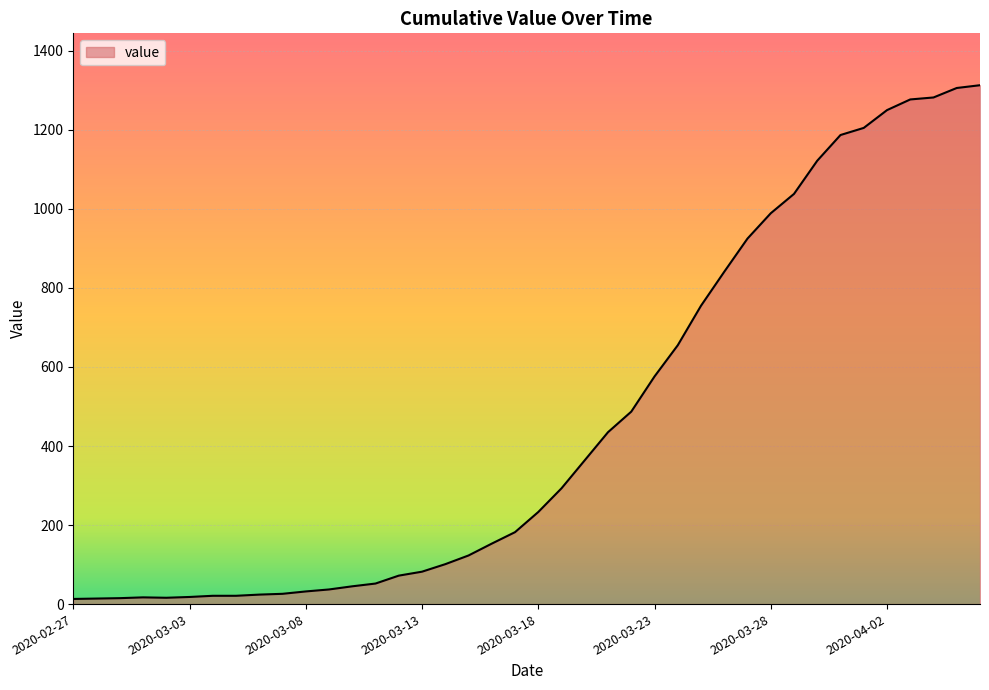

What is the difference between the second highest and minimum values?

1293